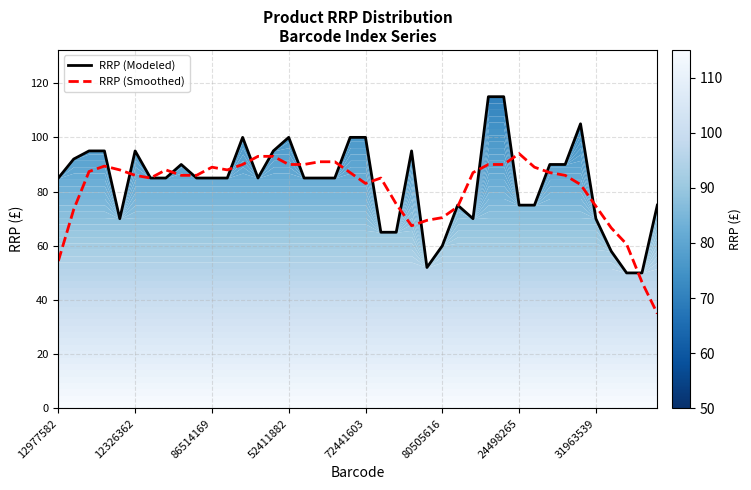

How many data points does each series have?

40